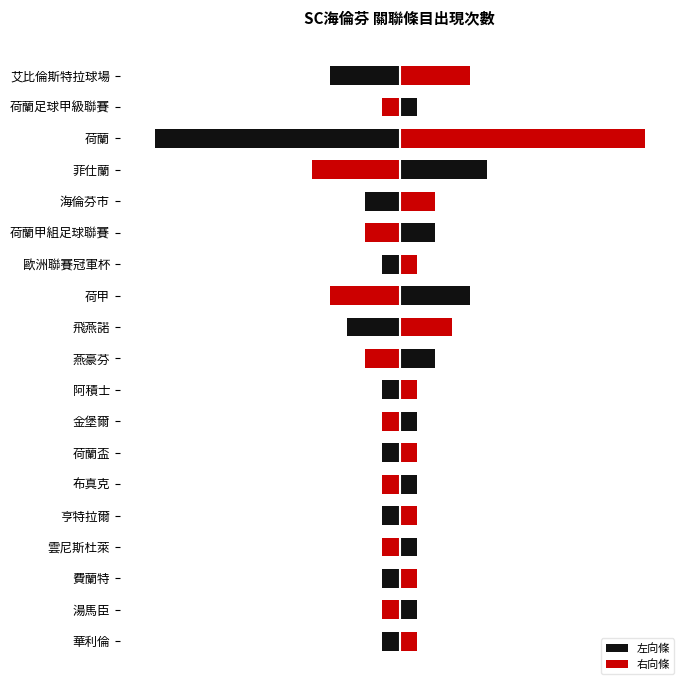

Is it true that 右向條 equals 9 at 菲仕蘭?

False